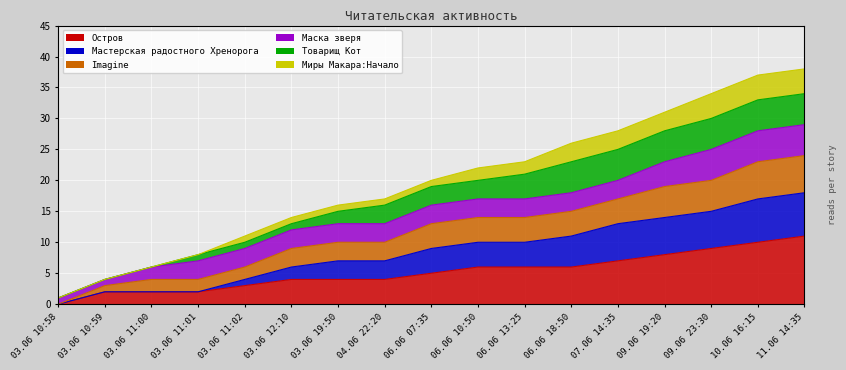

What is the sum of the Остров values at 06.06 10:50 and 09.06 23:30?

15